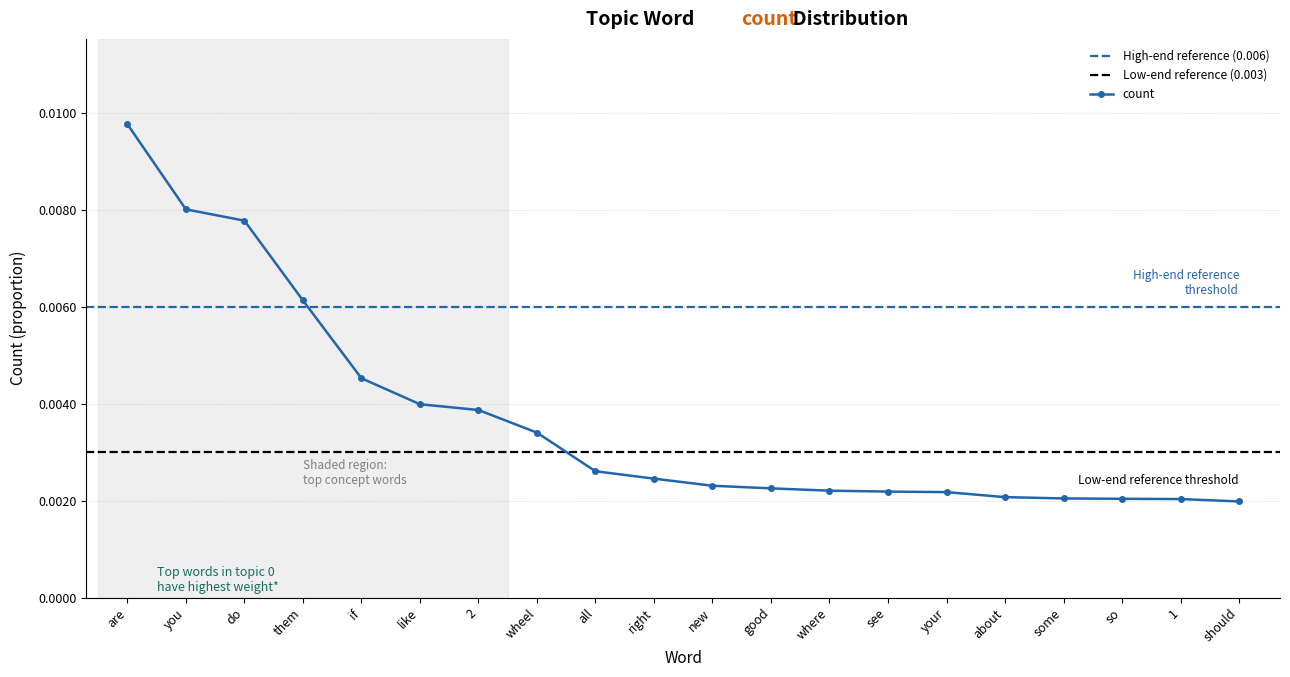

What is the label of the 5th point from the left?

if